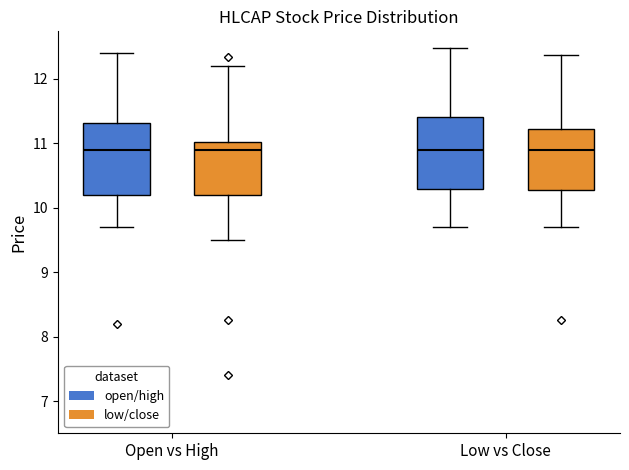

Reading left to right, transcribe this box plot: for each box, give where its median line is, the range the box spans, and where its two whiskers end, as read against the y-axis. The values are not printed on the chart, so give them approximately, as read against the axis.

Open vs High (open/high): median 10.9, box 10.2 to 11.3, whiskers 9.7 to 12.4
Open vs High (low/close): median 10.9, box 10.2 to 11.0, whiskers 9.5 to 12.2
Low vs Close (open/high): median 10.9, box 10.3 to 11.4, whiskers 9.7 to 12.5
Low vs Close (low/close): median 10.9, box 10.3 to 11.2, whiskers 9.7 to 12.4